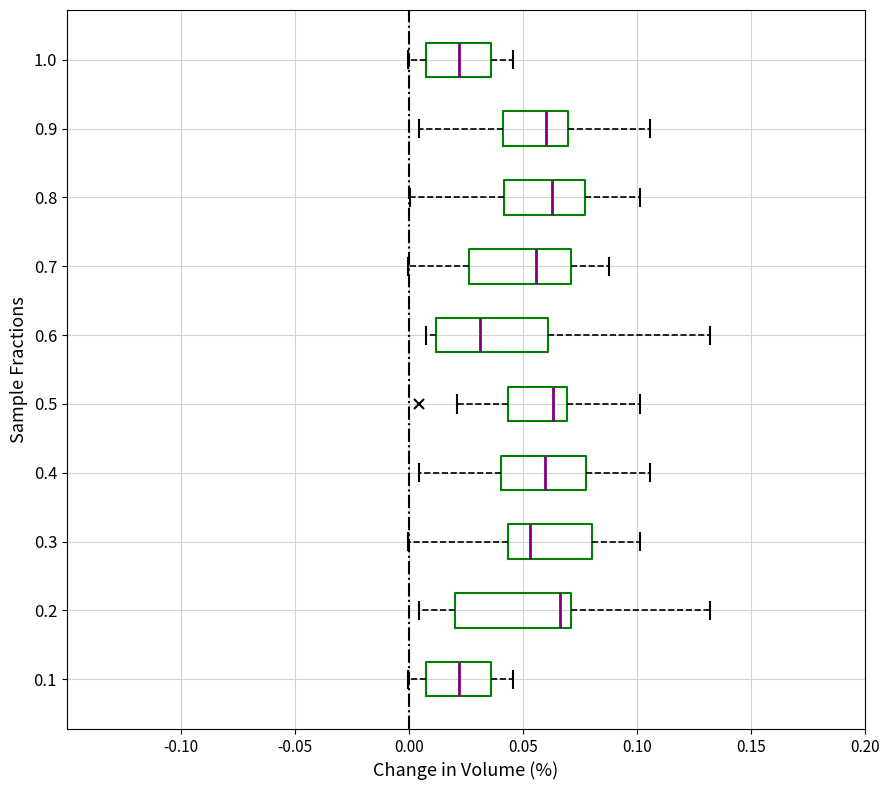

Reading bottom to top, read every box against the x-axis: the position of its median line, the range the box covers, and the ends of its whiskers. The values are not printed on the chart, so give them approximately, as read against the axis.

0.1: median 0.020, box 0.010 to 0.035, whiskers 0.000 to 0.045
0.2: median 0.065, box 0.020 to 0.070, whiskers 0.005 to 0.130
0.3: median 0.055, box 0.045 to 0.080, whiskers 0.000 to 0.100
0.4: median 0.060, box 0.040 to 0.080, whiskers 0.005 to 0.105
0.5: median 0.065, box 0.045 to 0.070, whiskers 0.020 to 0.100
0.6: median 0.030, box 0.010 to 0.060, whiskers 0.010 (just left of the box's left edge) to 0.130
0.7: median 0.055, box 0.025 to 0.070, whiskers 0.000 to 0.090
0.8: median 0.065, box 0.040 to 0.075, whiskers 0.000 to 0.100
0.9: median 0.060, box 0.040 to 0.070, whiskers 0.005 to 0.105
1.0: median 0.020, box 0.010 to 0.035, whiskers 0.000 to 0.045